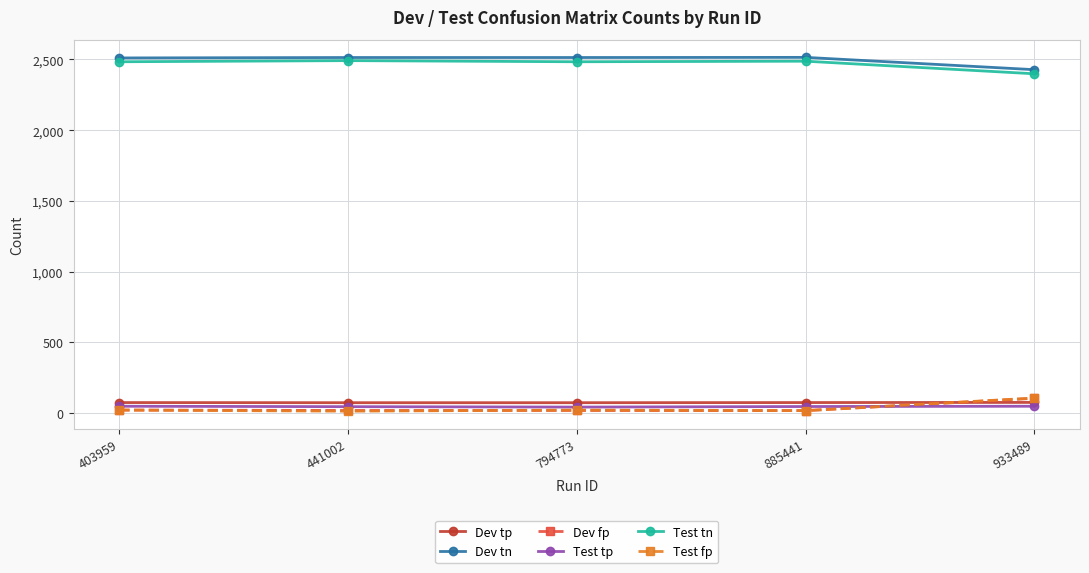

At how many categories does at least one series exceed 1063?

5